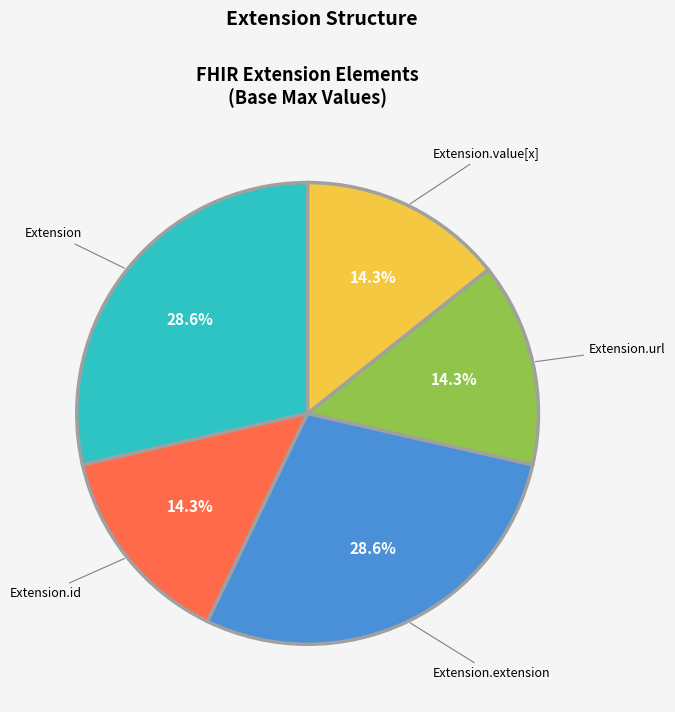

Is there any slice that represents more than half of the pie?

No